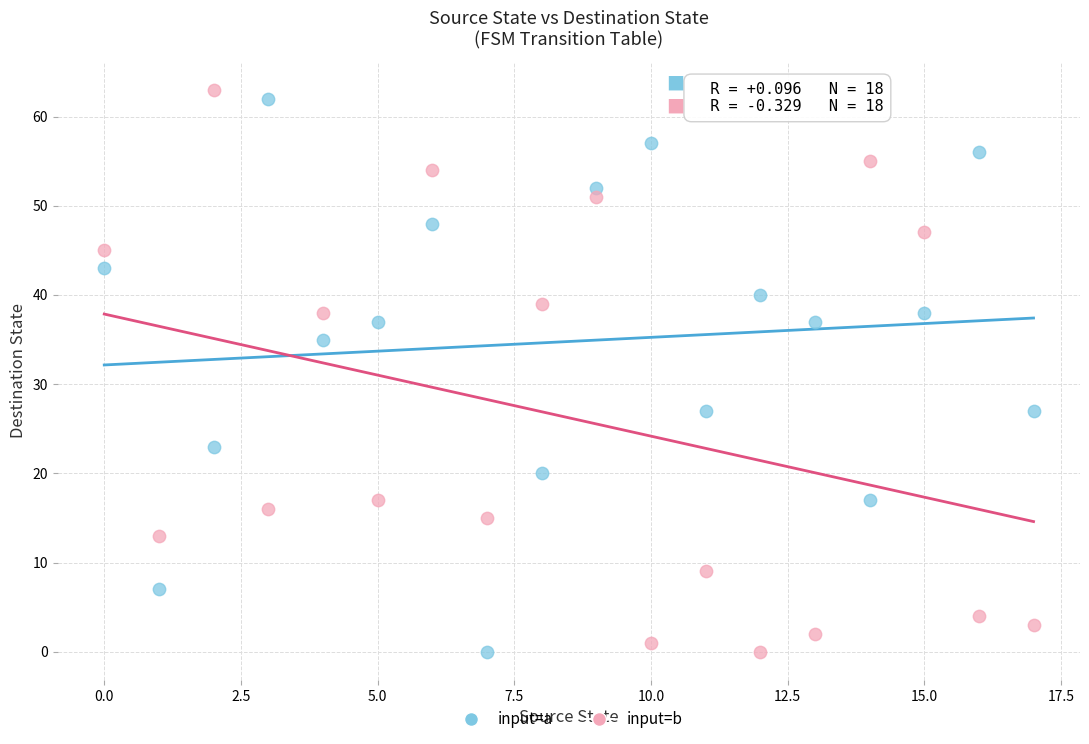

Across all data points, what is the range of Y values (max minus min)?

63